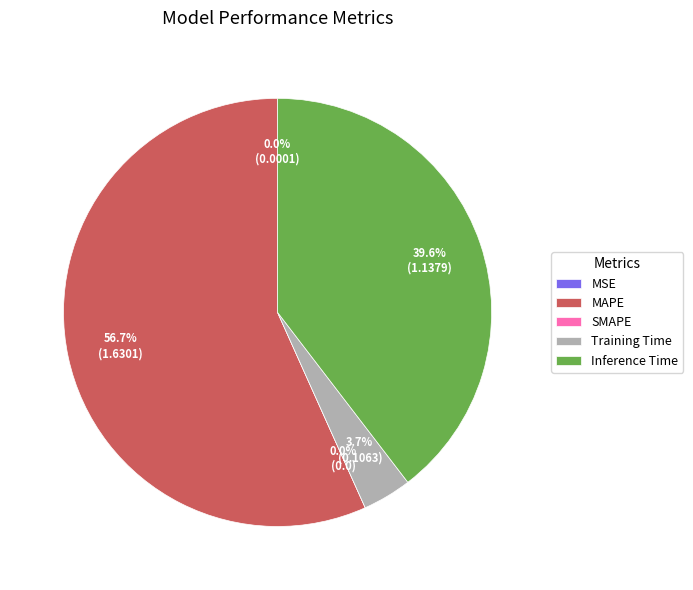

To the nearest percent, what percentage of the pie is MAPE?

57%